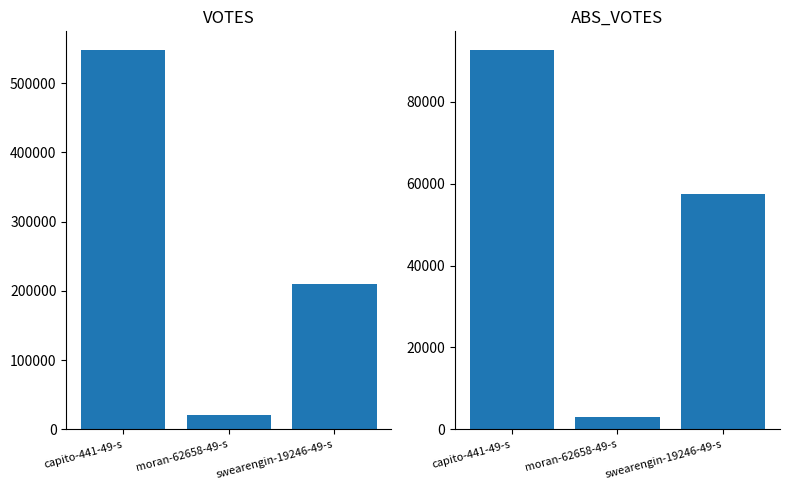

Rank the categories by VOTES value from highest to lowest.

capito-441-49-s, swearengin-19246-49-s, moran-62658-49-s